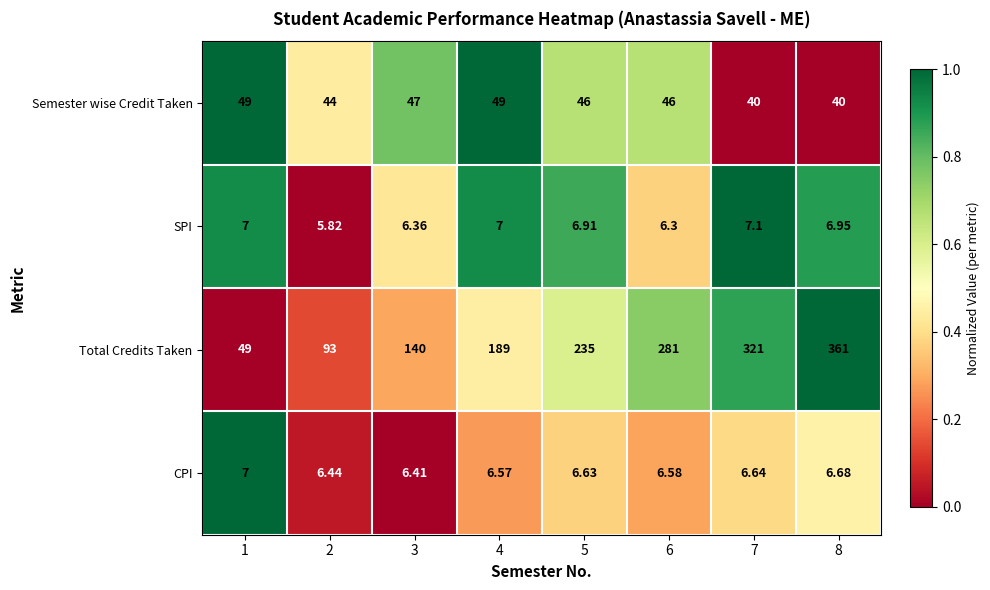

Between 2 and 7, which series saw the biggest shift?

Total Credits Taken